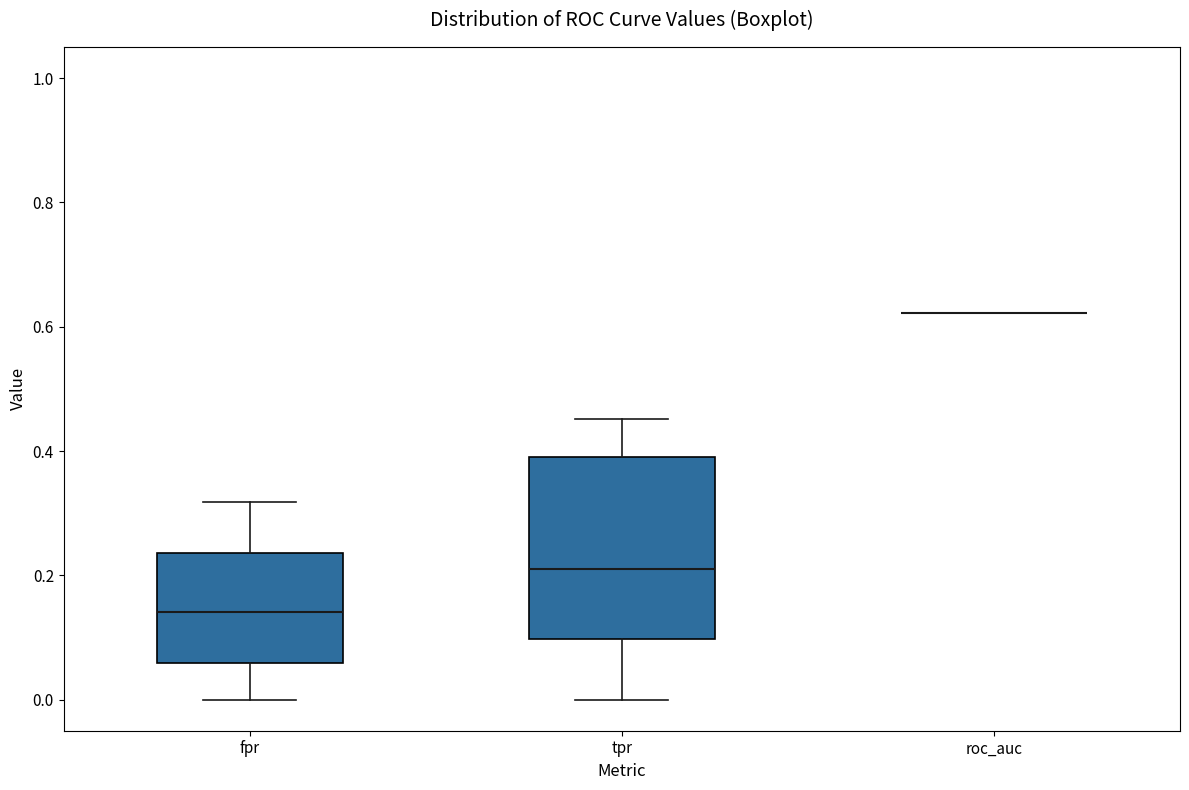

Reading left to right, transcribe this box plot: for each box, give where its median line is, the range the box spans, and where its two whiskers end, as read against the y-axis. The values are not printed on the chart, so give them approximately, as read against the axis.

fpr: median 0.14, box 0.06 to 0.24, whiskers 0.00 to 0.32
tpr: median 0.20, box 0.10 to 0.40, whiskers 0.00 to 0.46
roc_auc: box collapsed to a line at 0.62, whiskers 0.62 to 0.62